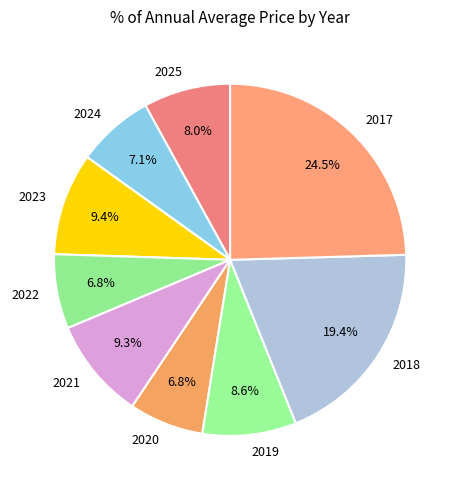

How many slices are in this pie chart?

9